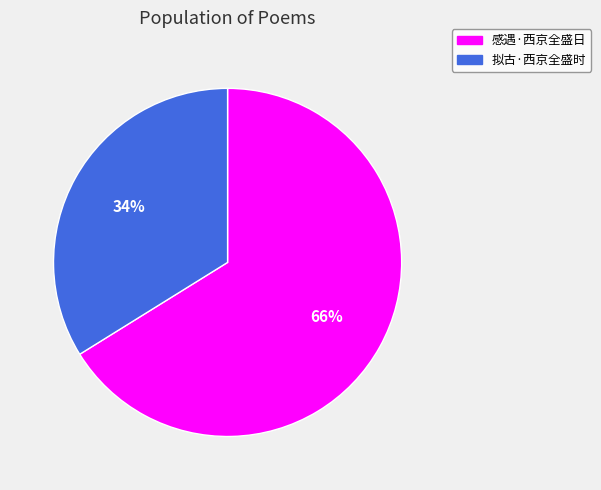

What is the ratio of the value at 拟古·西京全盛时 to the value at 感遇·西京全盛日?

0.5